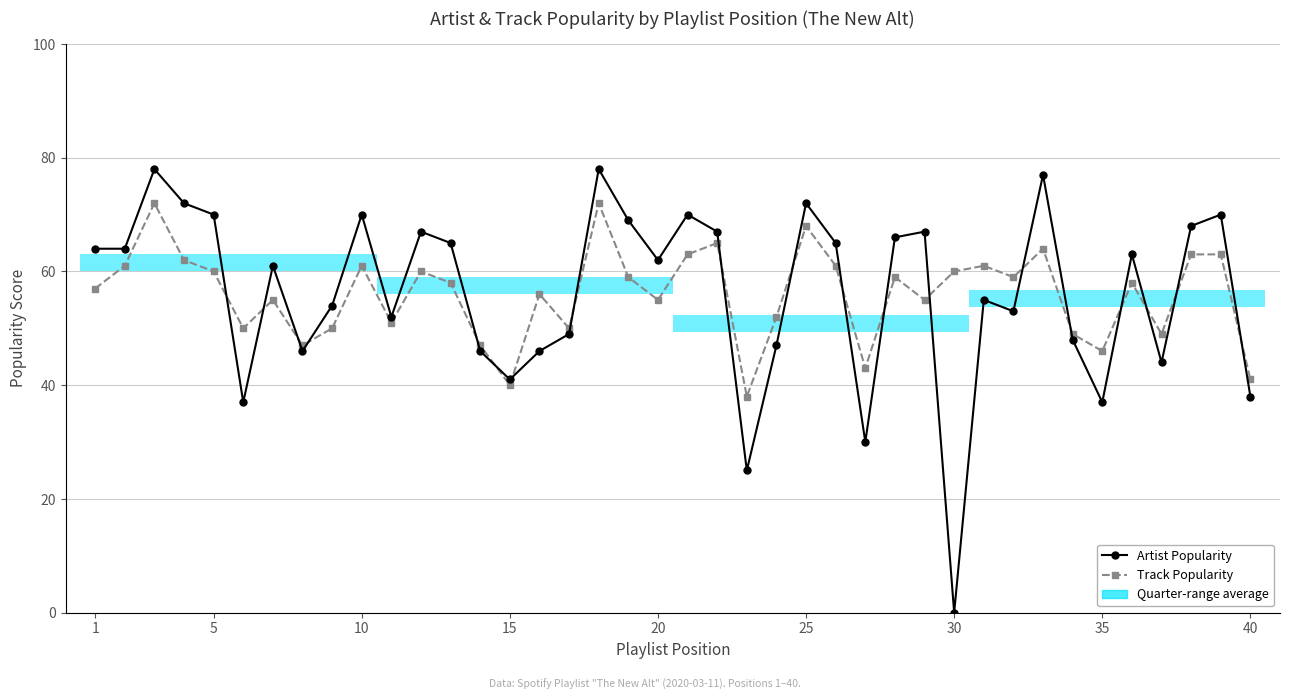

How many times do Track Popularity and Artist Popularity cross each other?

19